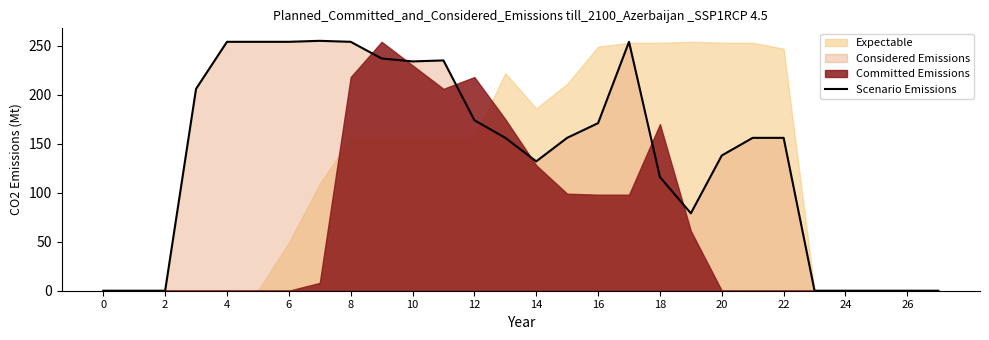

Is it true that Scenario Emissions equals 67 at 16?

False